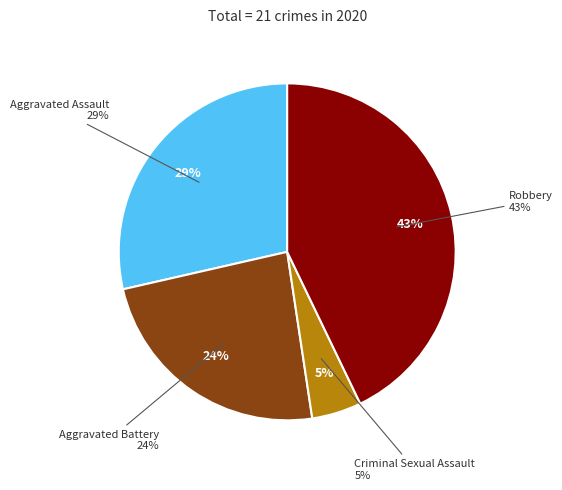

Between Aggravated Battery and Aggravated Assault, which is larger?

Aggravated Assault